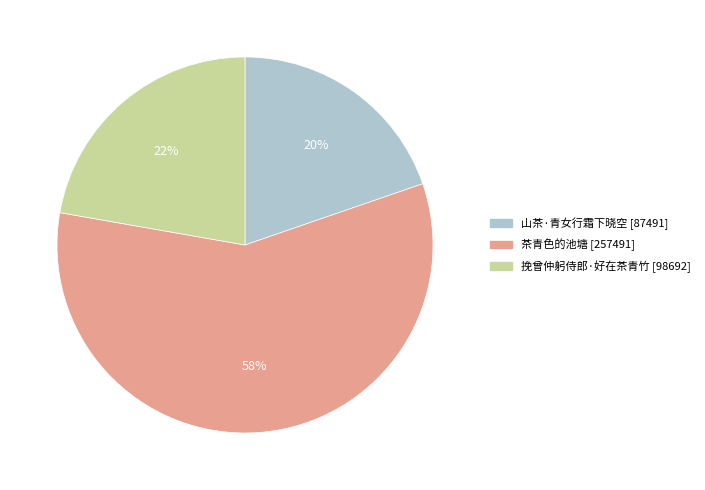

To the nearest percent, what percentage of the pie is 茶青色的池塘?

58%